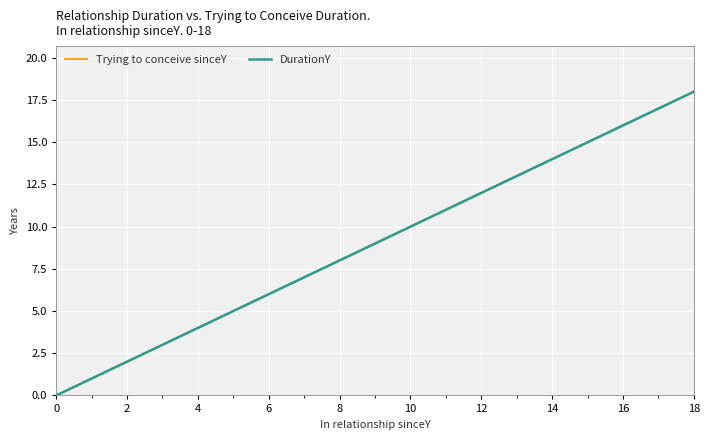

Does the chart display data point markers on the line(s)?

No